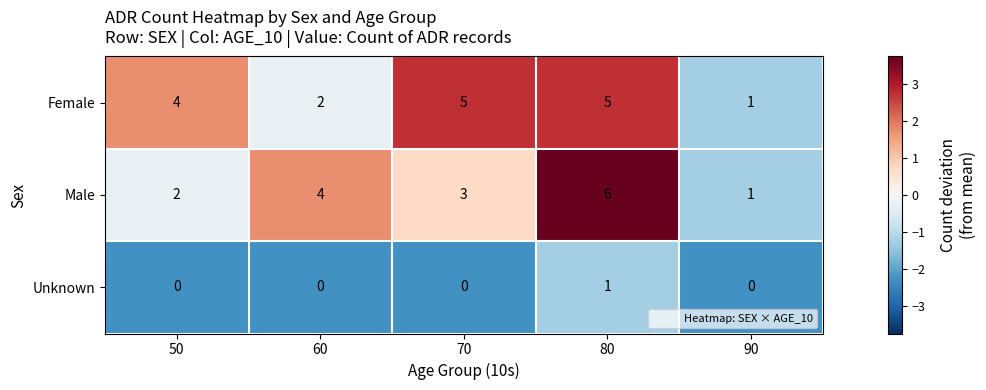

Reading right to left, what are all the values shown in this chart?

Female: 90=1	80=5	70=5	60=2	50=4
Male: 90=1	80=6	70=3	60=4	50=2
Unknown: 90=0	80=1	70=0	60=0	50=0